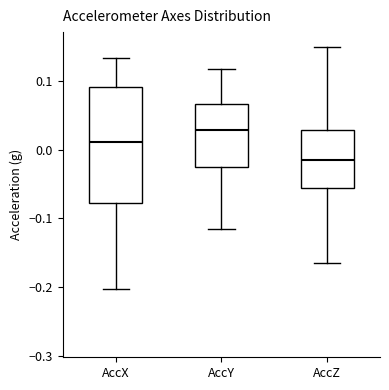

Which box is the tallest, from its lower edge to its upper edge?

AccX